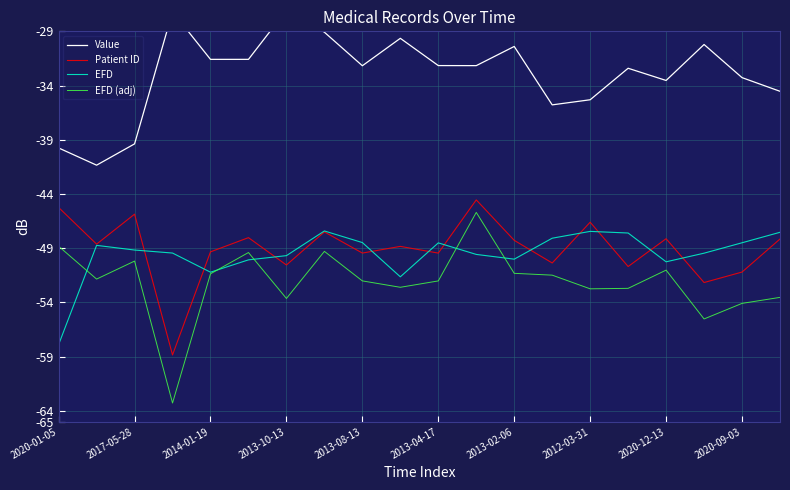

True or false: Value and EFD cross at least once.

False